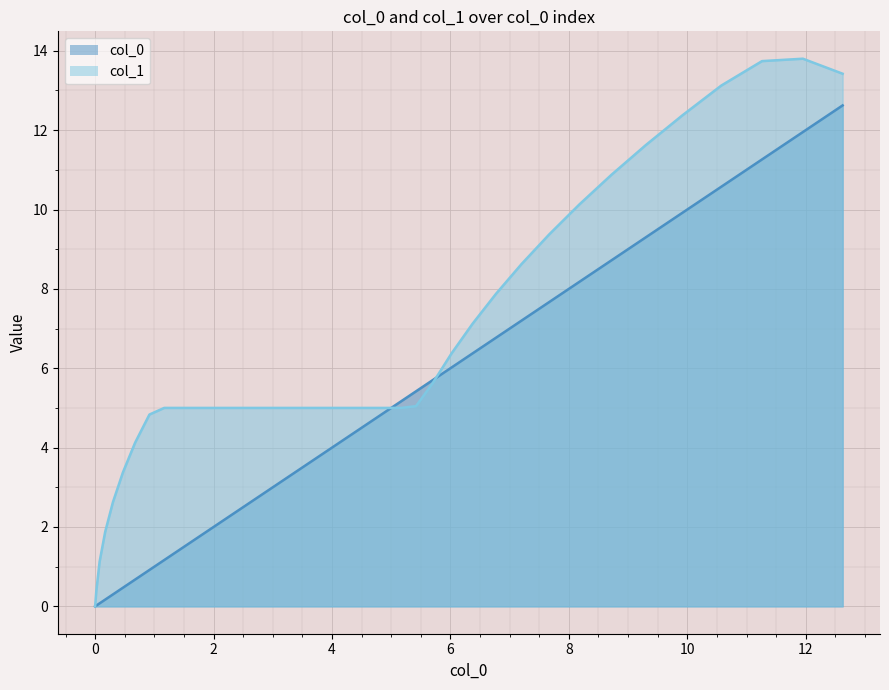

What is the difference between the maximum and minimum values in the col_1 series?

13.8